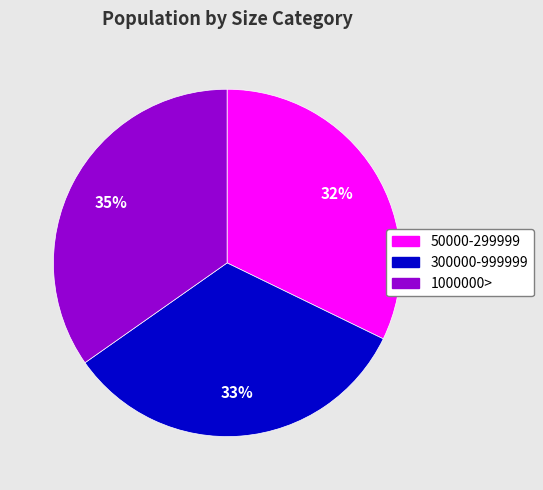

Which slice is the smallest?

50000-299999